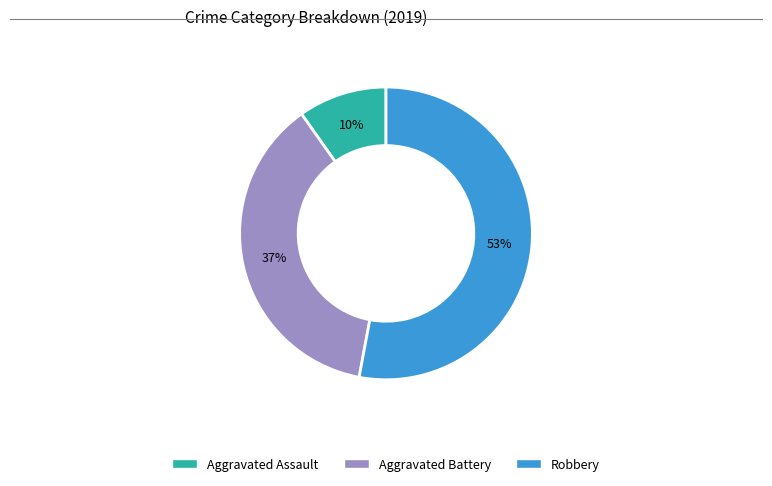

Is the sum of Aggravated Battery and Aggravated Assault greater than half?

No